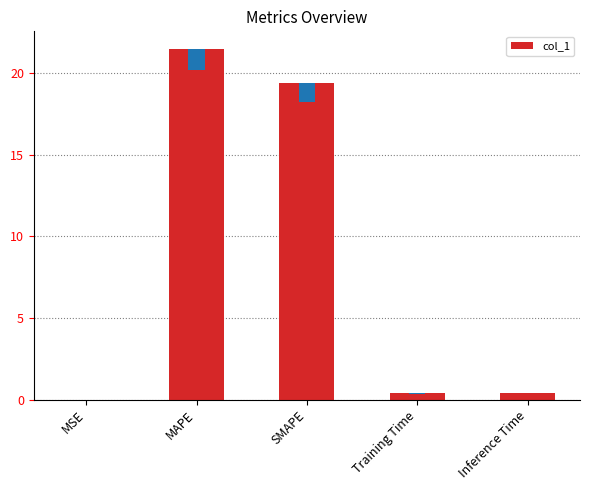

At which label is the value closest to 10?

SMAPE